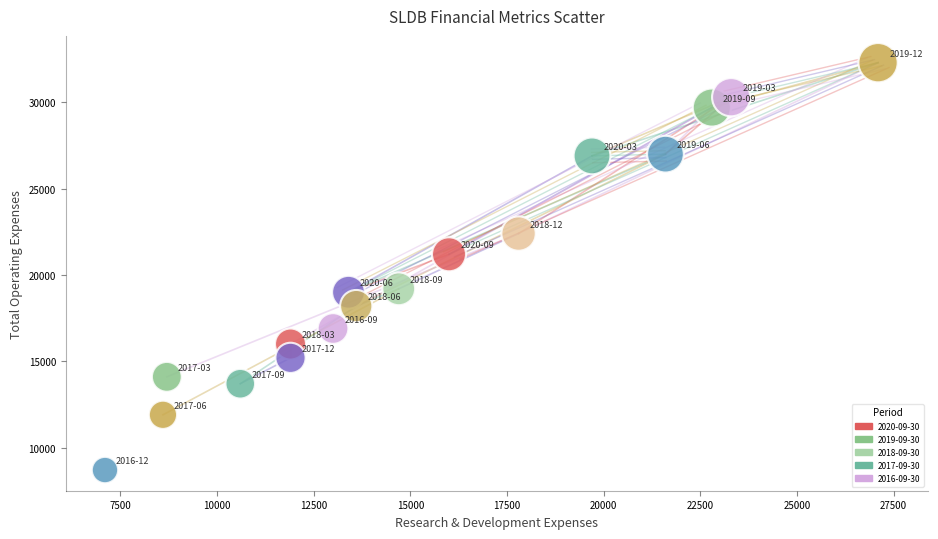

What is the range of X values (max minus min)?

20000